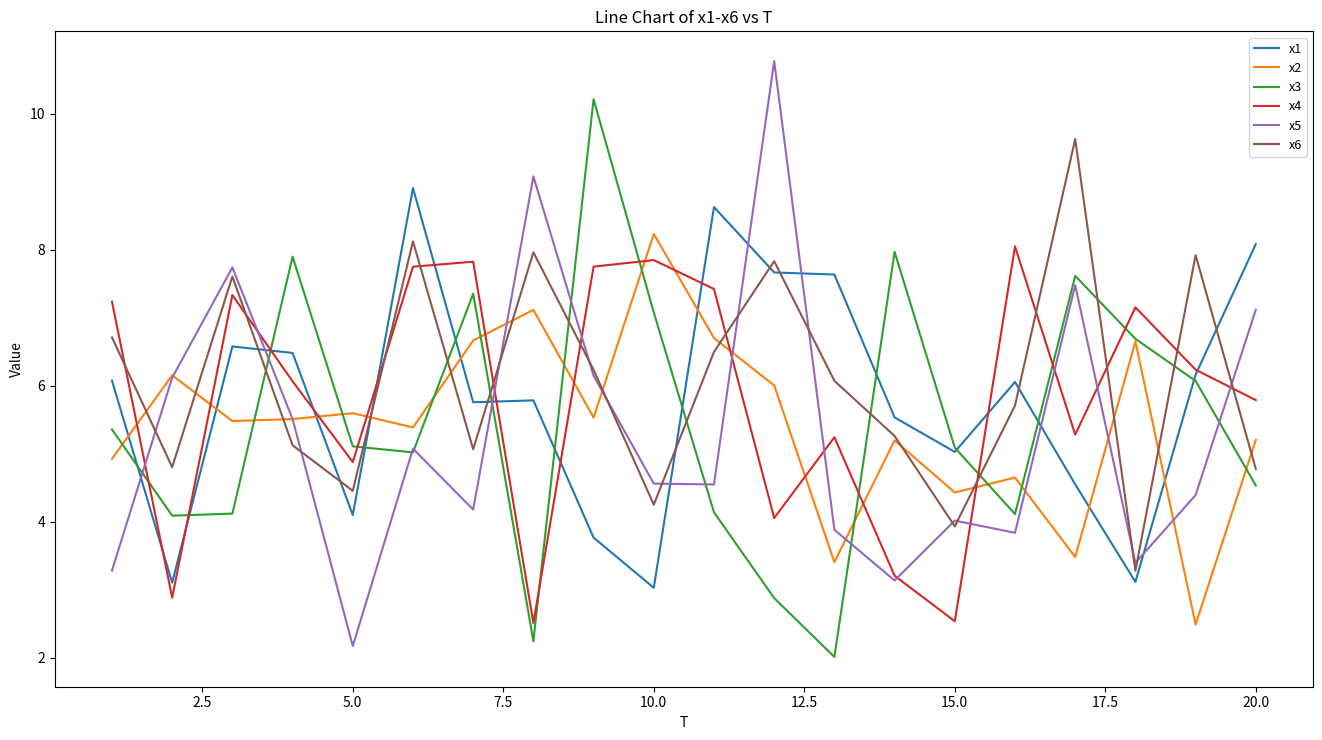

What is the greatest value displayed?

10.8